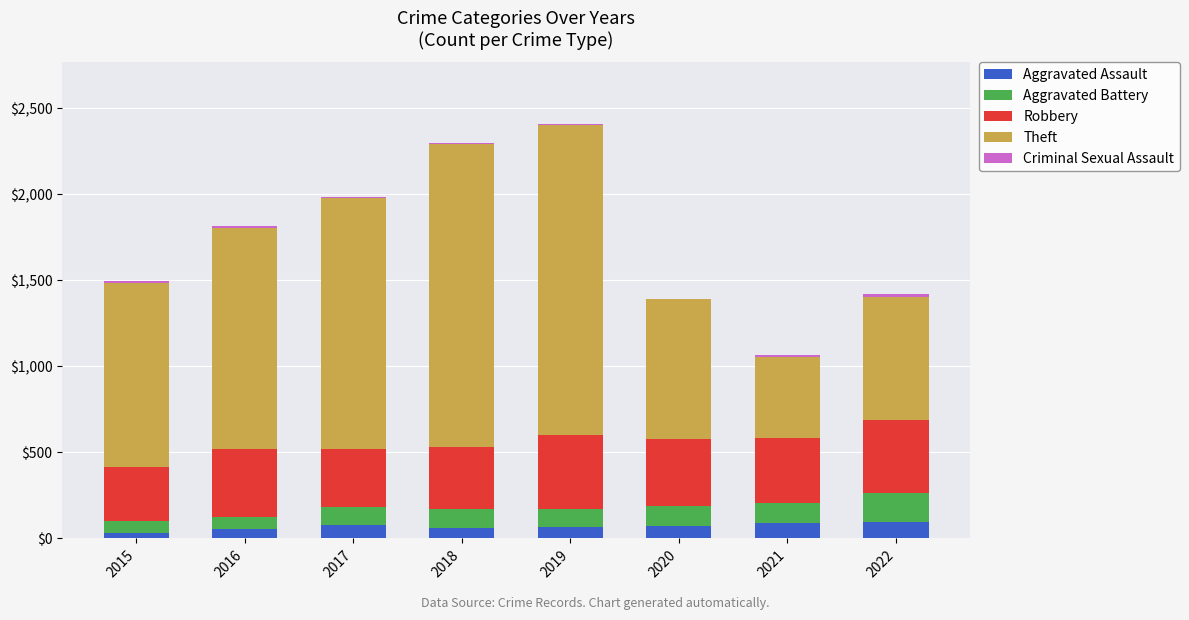

Between 2015 and 2019, which series saw the biggest shift?

Theft